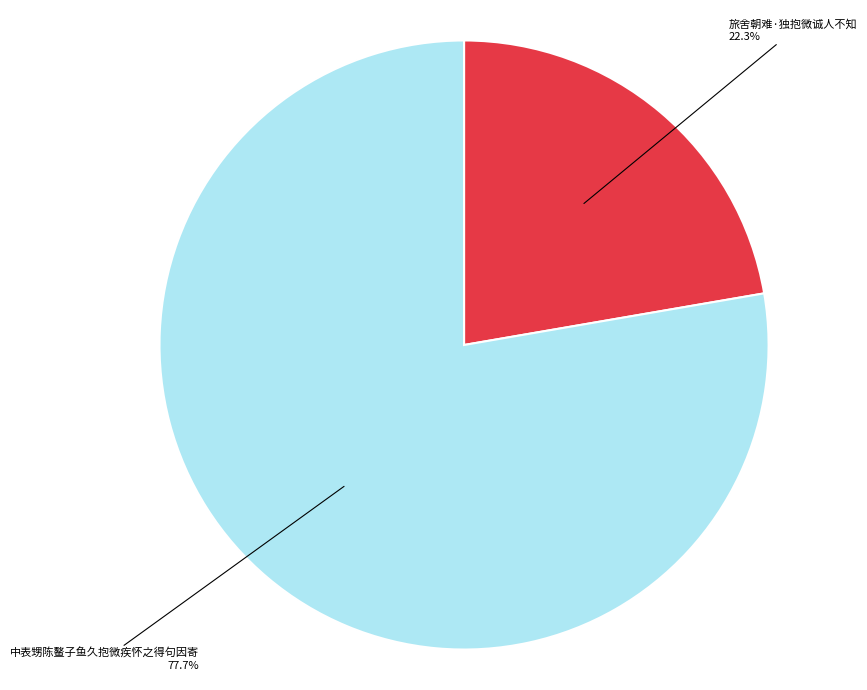

What is the largest slice in the pie chart?

中表甥陈鳌子鱼久抱微疾怀之得句因寄